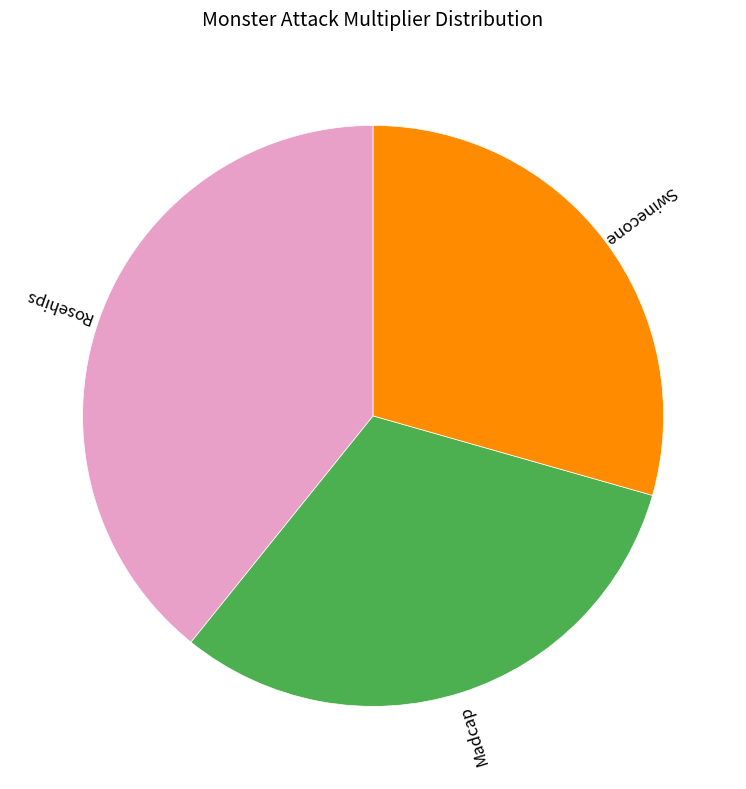

Which slice is the largest?

Rosehips